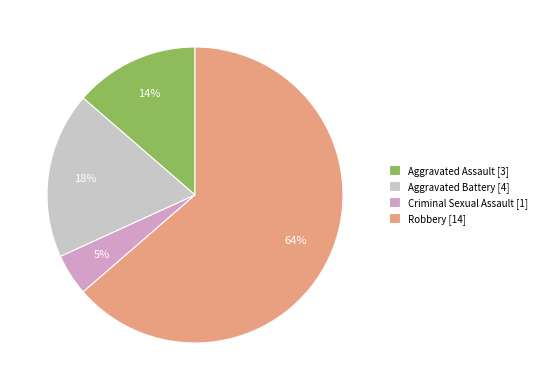

Which has a higher value, Aggravated Assault or Criminal Sexual Assault?

Aggravated Assault